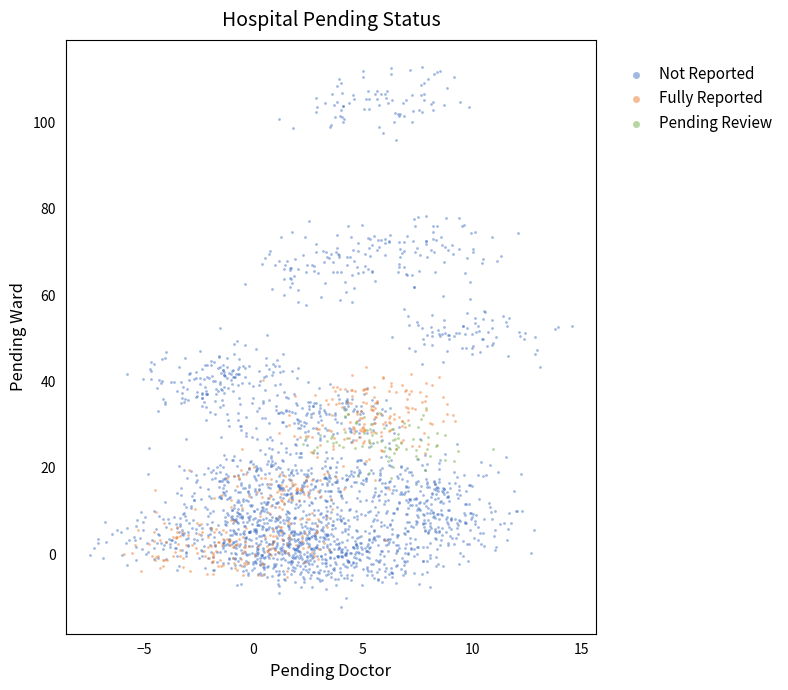

Which series contains the highest Y value?

Not Reported